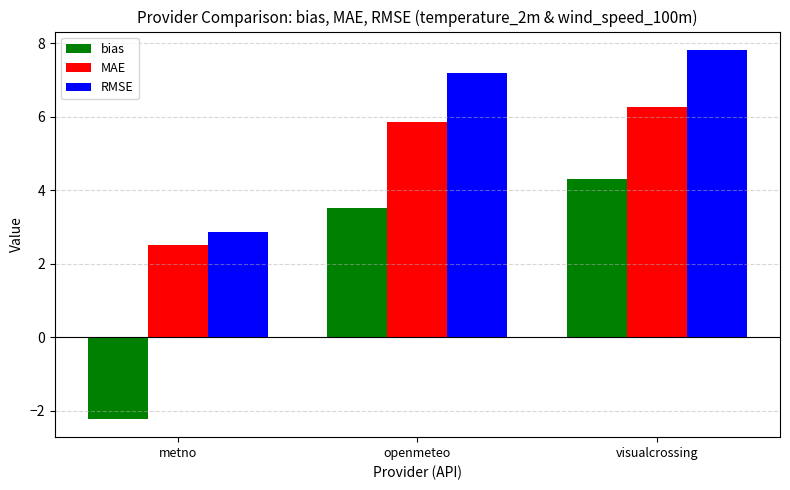

Reading left to right, list all the values displayed in this chart.

bias: metno=-2.2	openmeteo=3.5	visualcrossing=4.3
MAE: metno=2.5	openmeteo=5.8	visualcrossing=6.3
RMSE: metno=2.9	openmeteo=7.2	visualcrossing=7.8